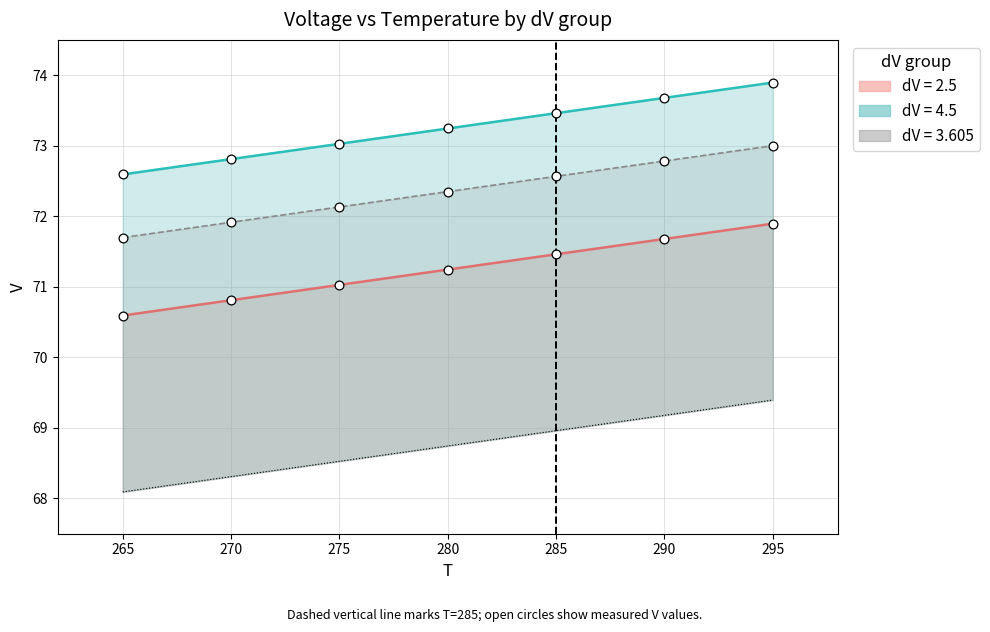

What is the change in value from 270 to 285?

+0.7